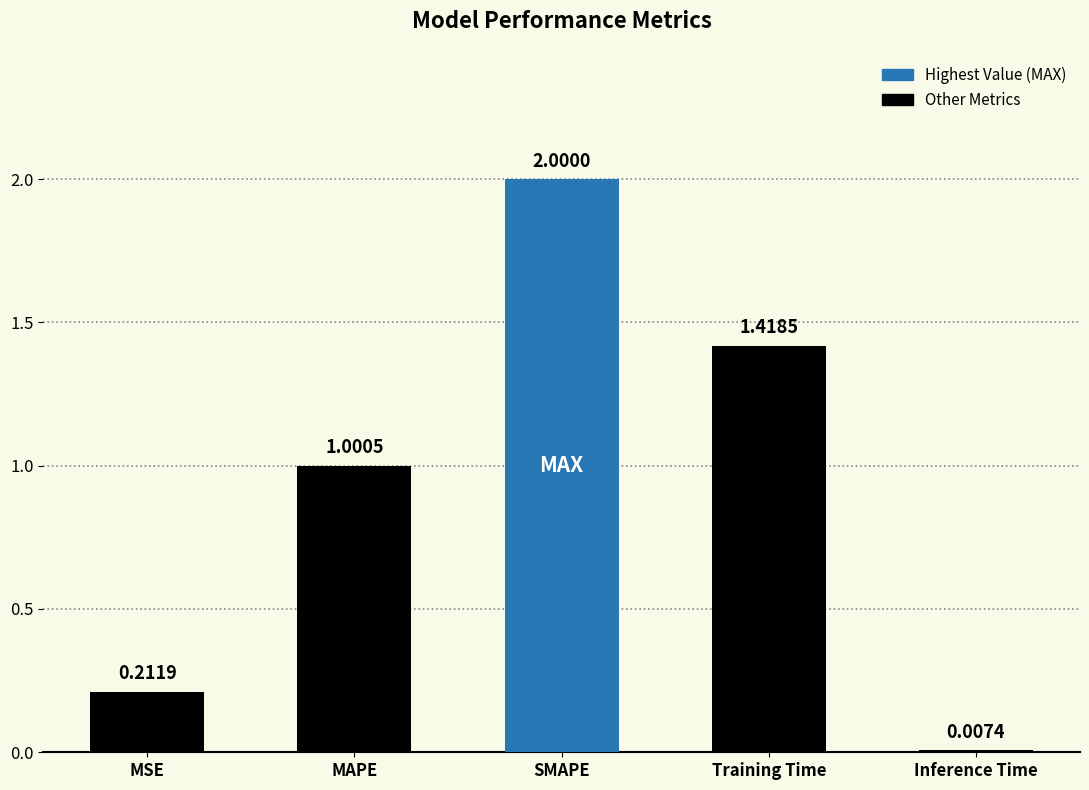

Is it true that the value at MSE is 0.3?

False